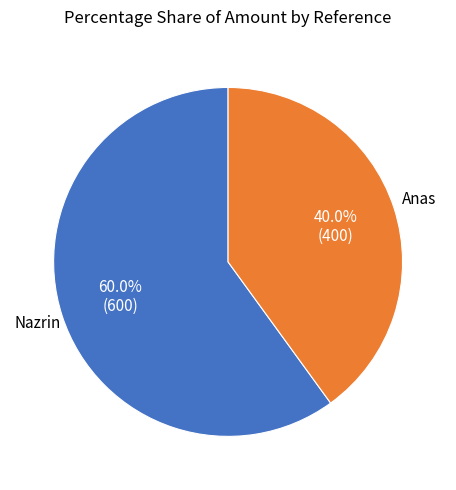

Do Nazrin and Anas together represent more than half of the pie?

Yes